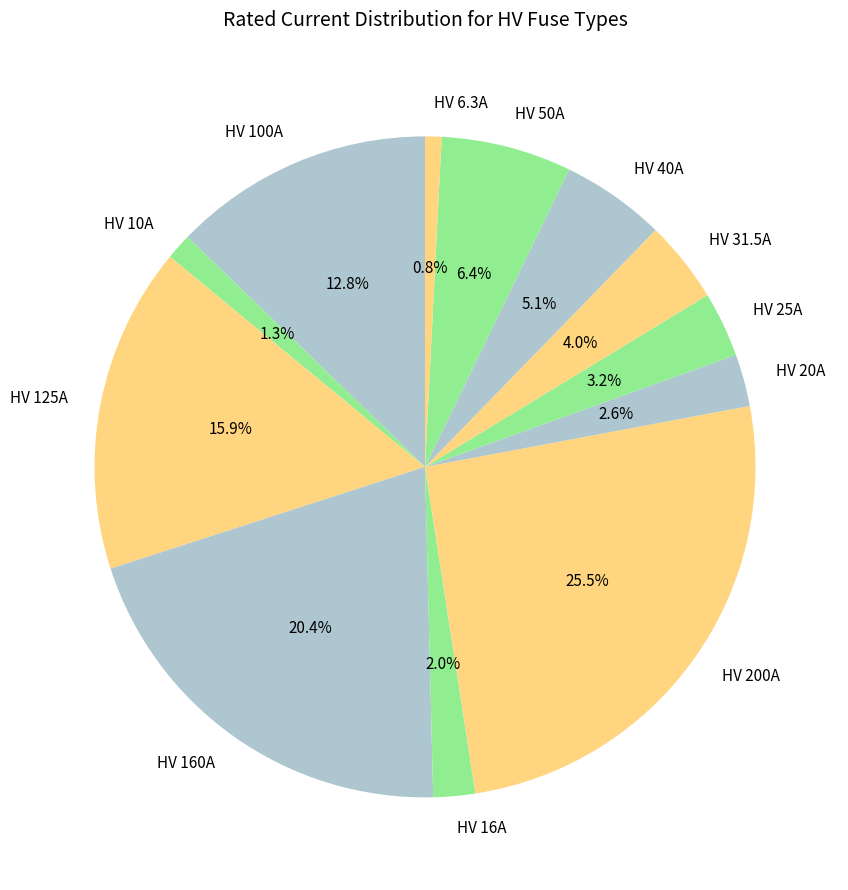

Does HV 20A account for over 50% of the chart?

No